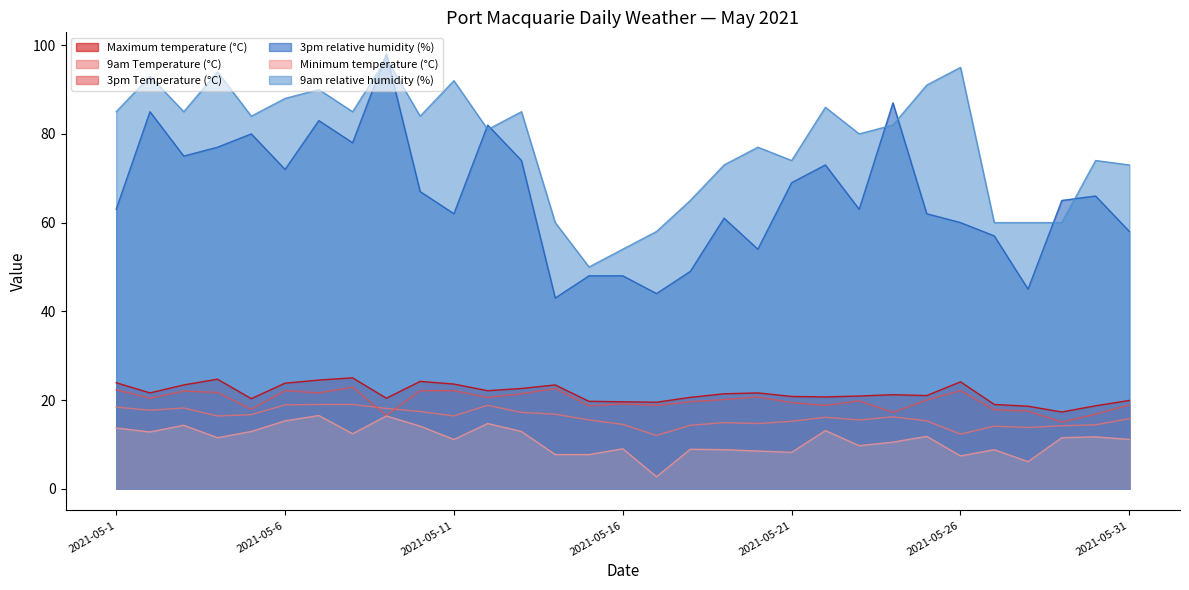

At which label does 3pm Temperature (°C) first exceed 20?

2021-05-1